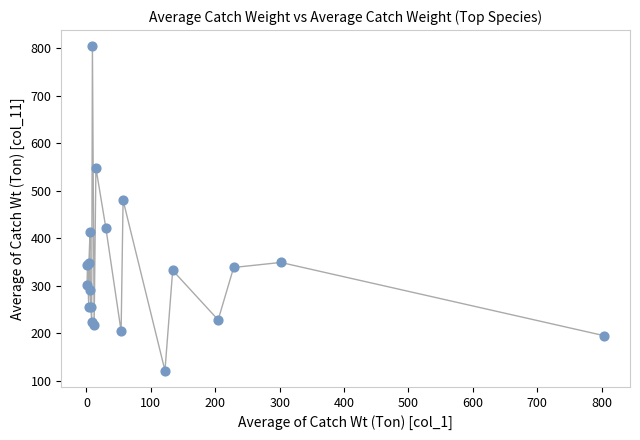

What Y value in the scatter plot is closest to 462?

480.3